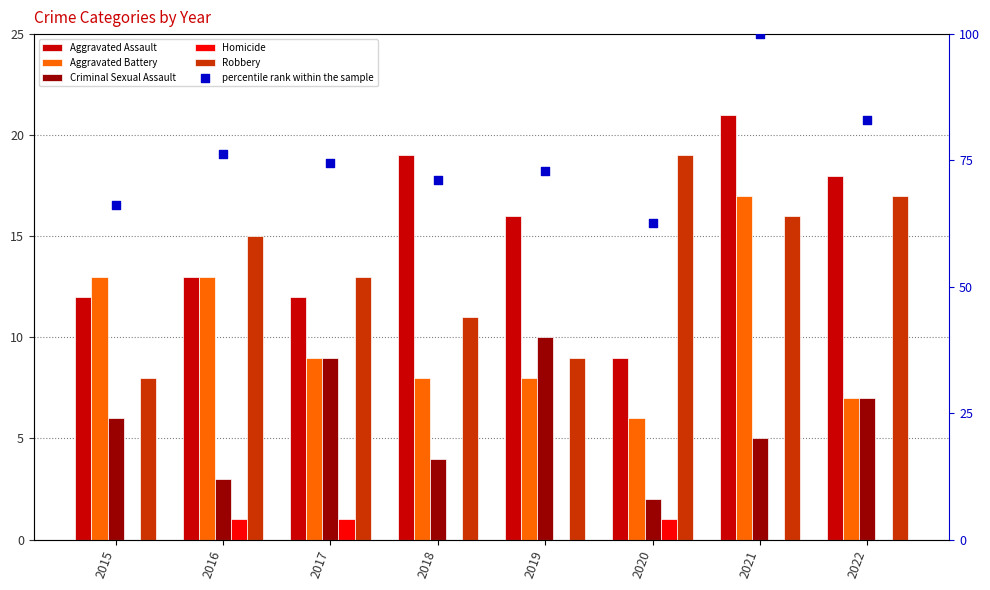

At which category is the sum across all series the highest?

2021